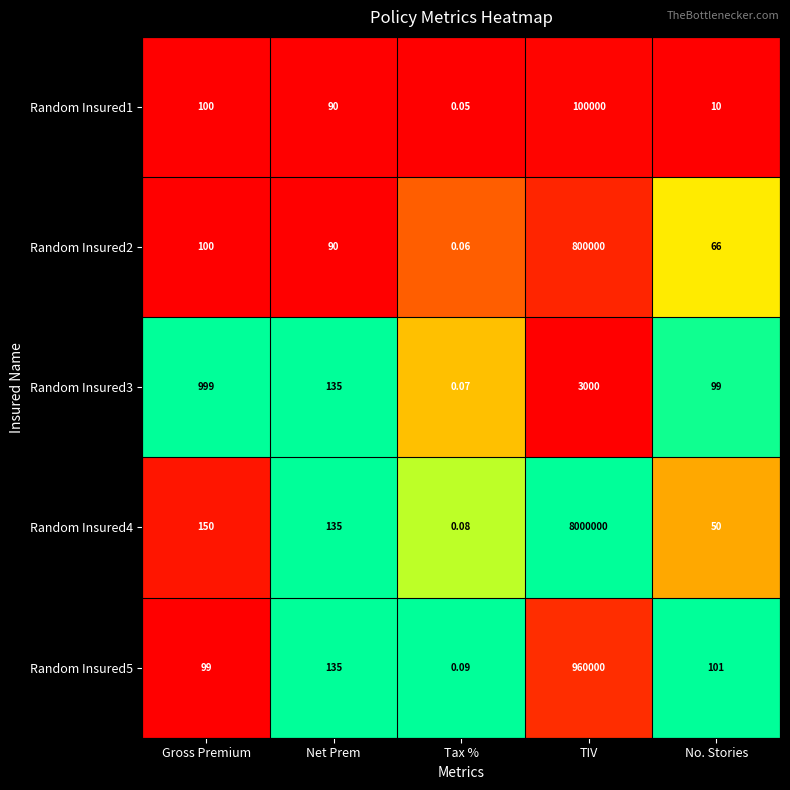

List the labels in order of Random Insured2 value, largest first.

TIV, Gross Premium, Net Prem, No. Stories, Tax %